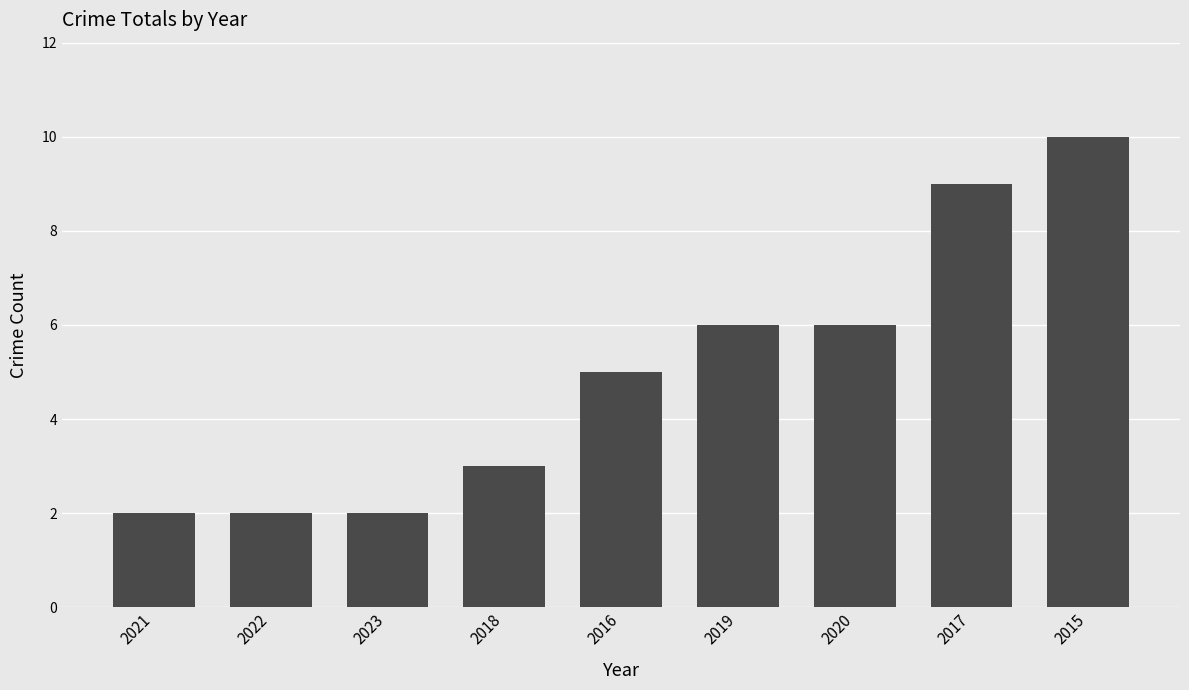

What is the minimum value shown in the chart?

2